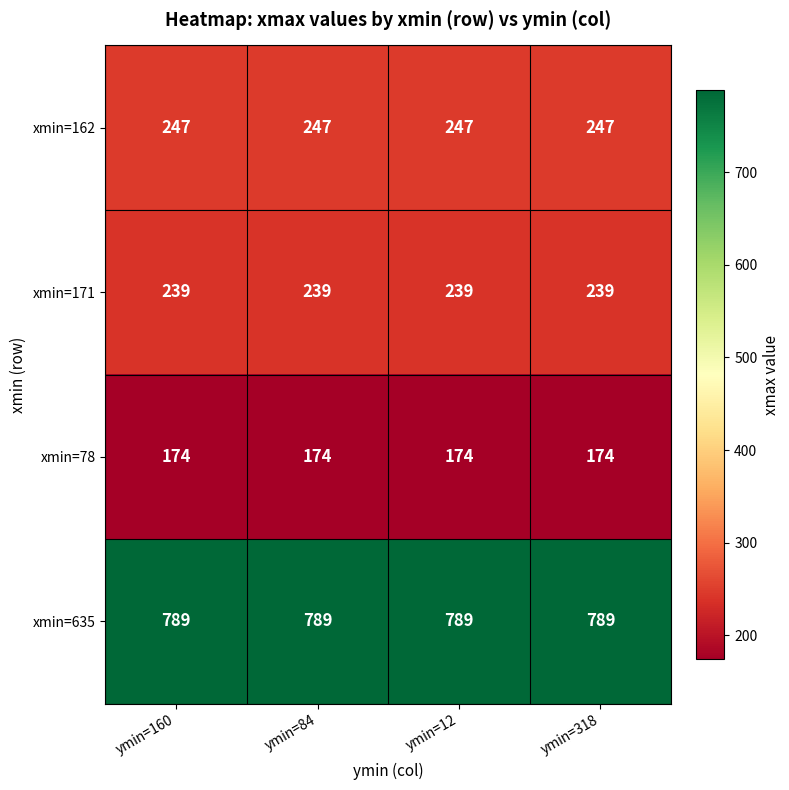

What is the minimum value for xmin=635?

789